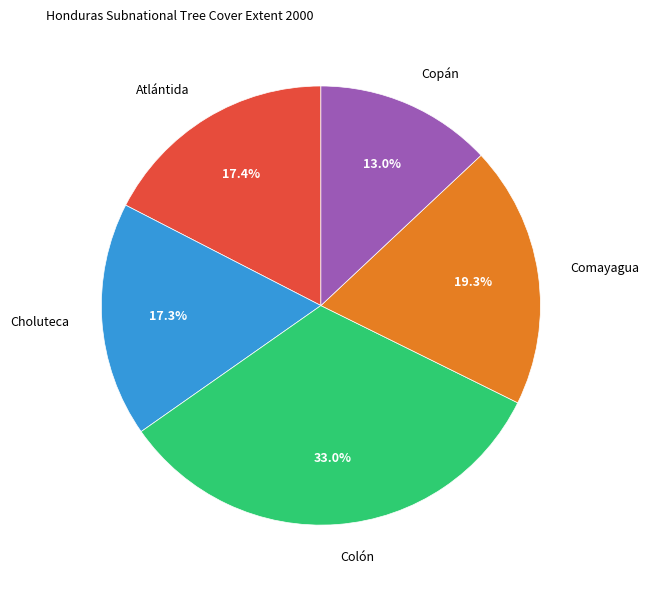

Does Copán represent more than half of the total?

No